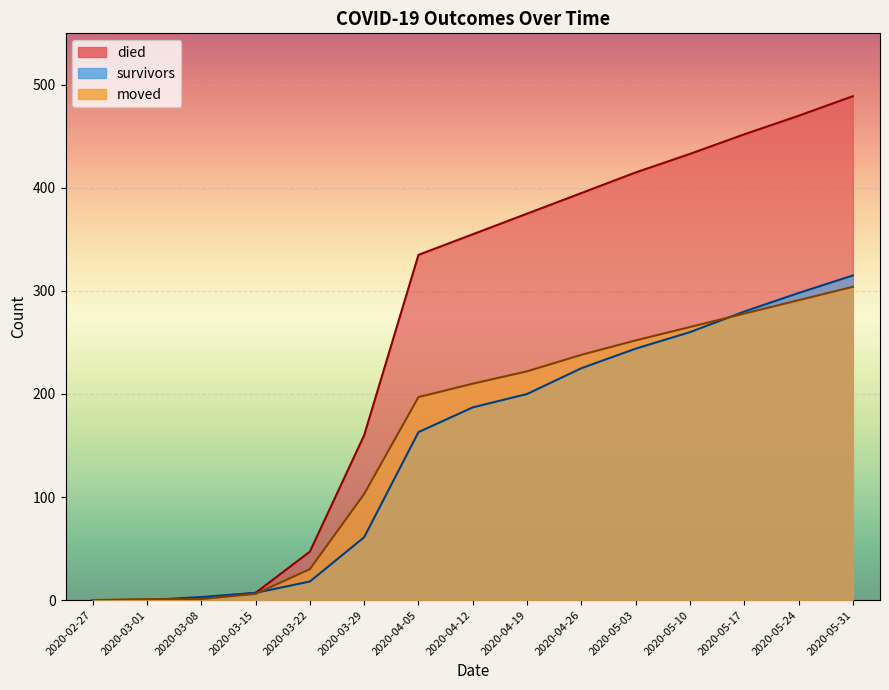

What are all the series names shown in the legend?

died, survivors, moved